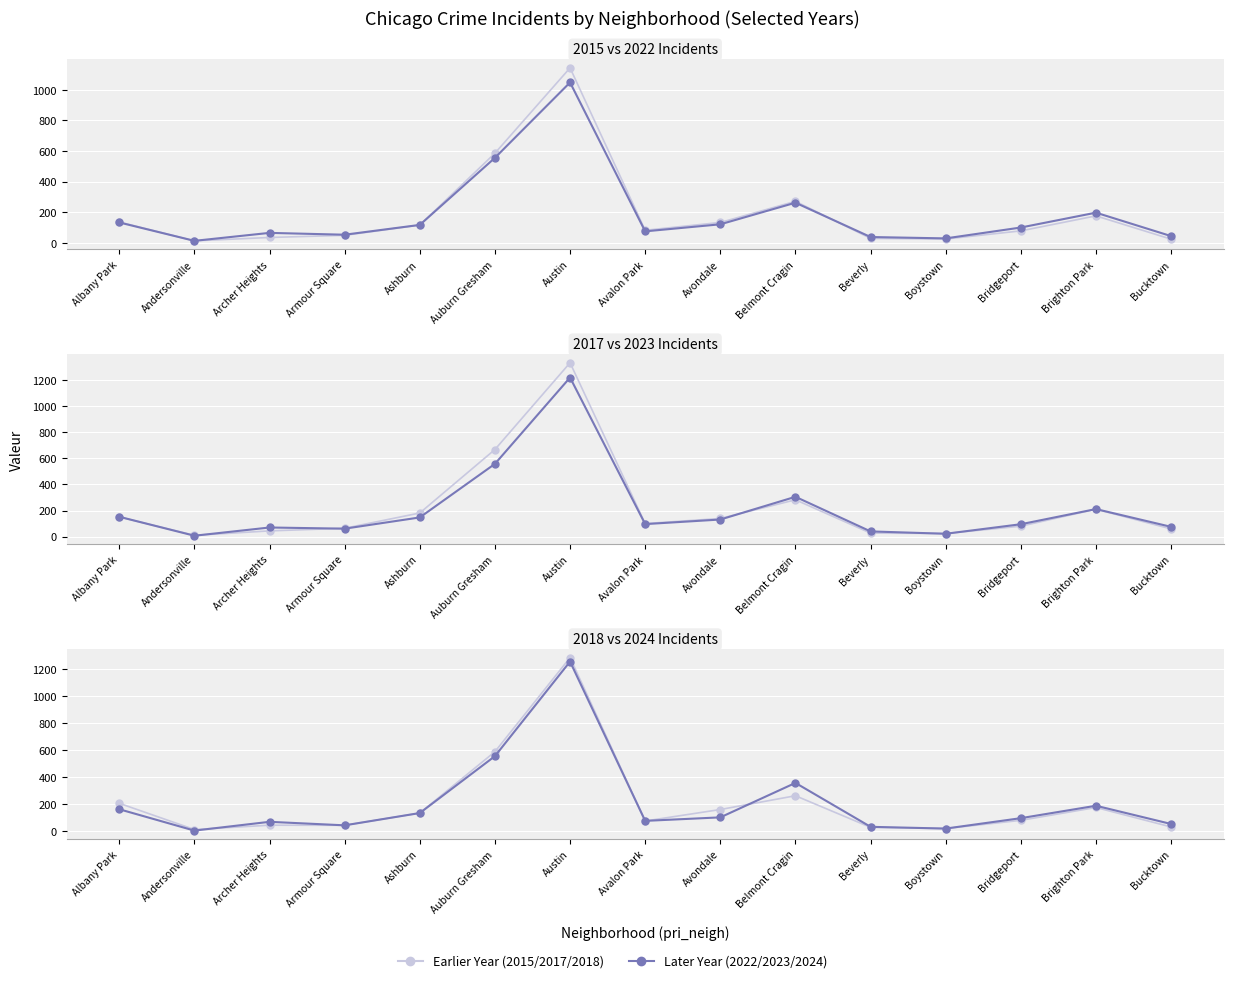

What is the difference between the highest and lowest values at Bridgeport?

22